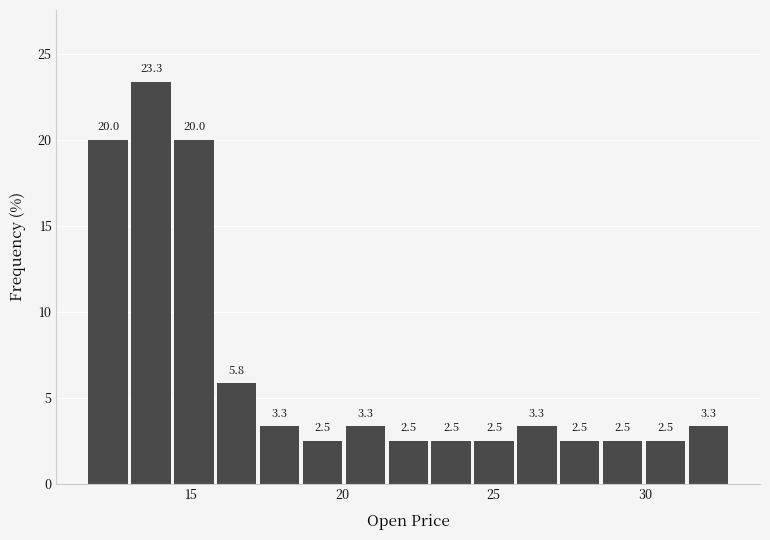

Read against the x-axis, roughly where is the centre of the tallest bar?

13.5